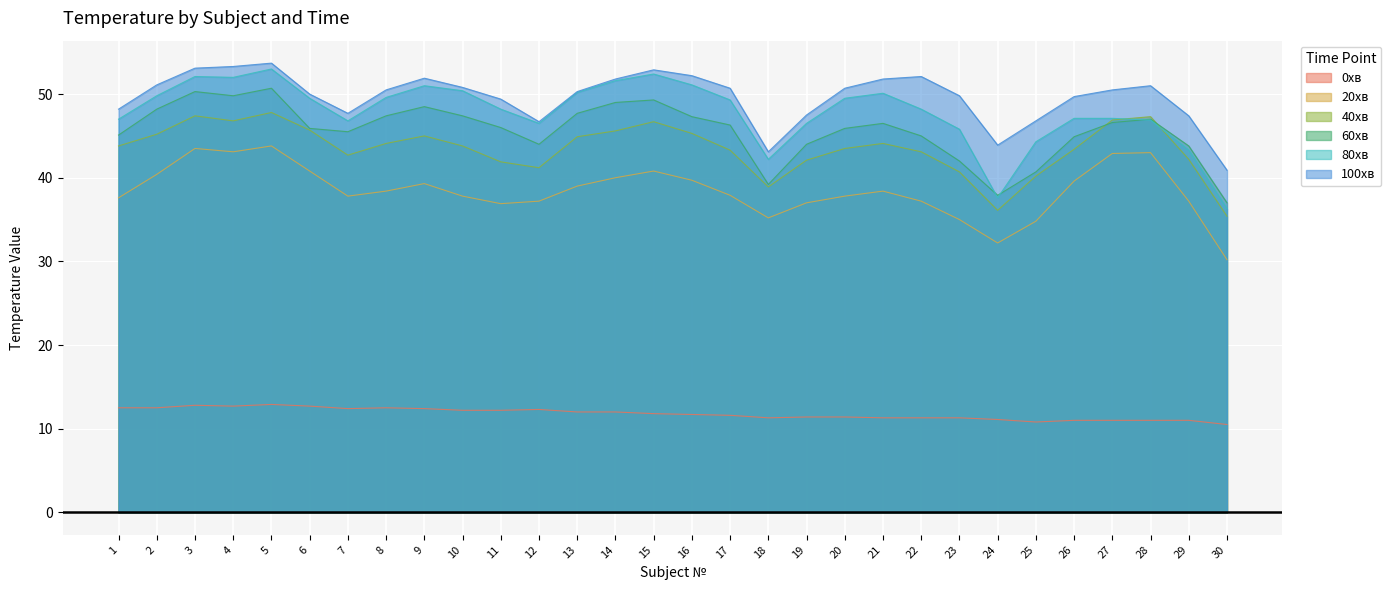

At which category does 40хв reach its first local peak?

3